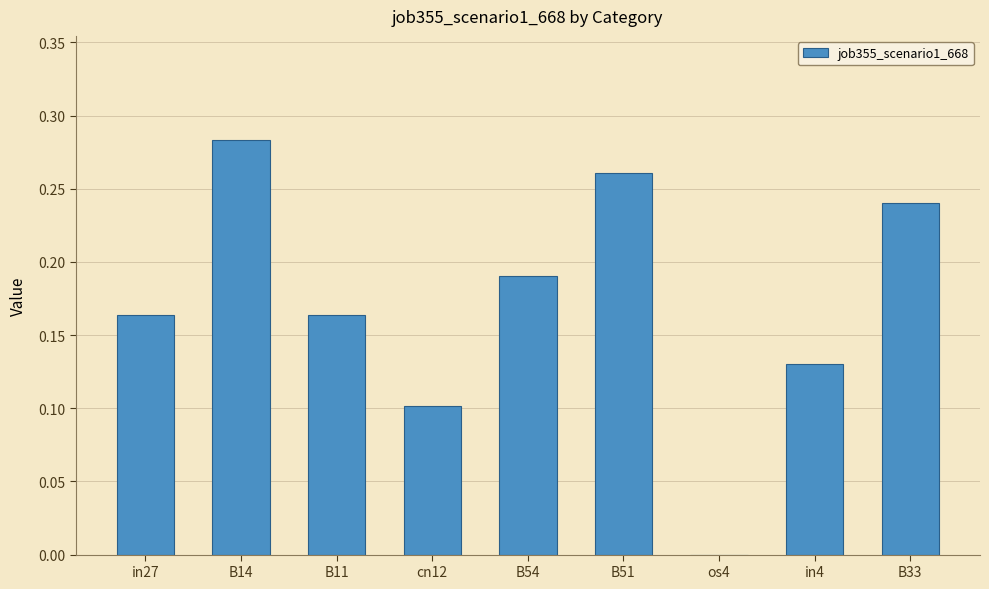

At which category does the chart reach its peak across all series?

B14